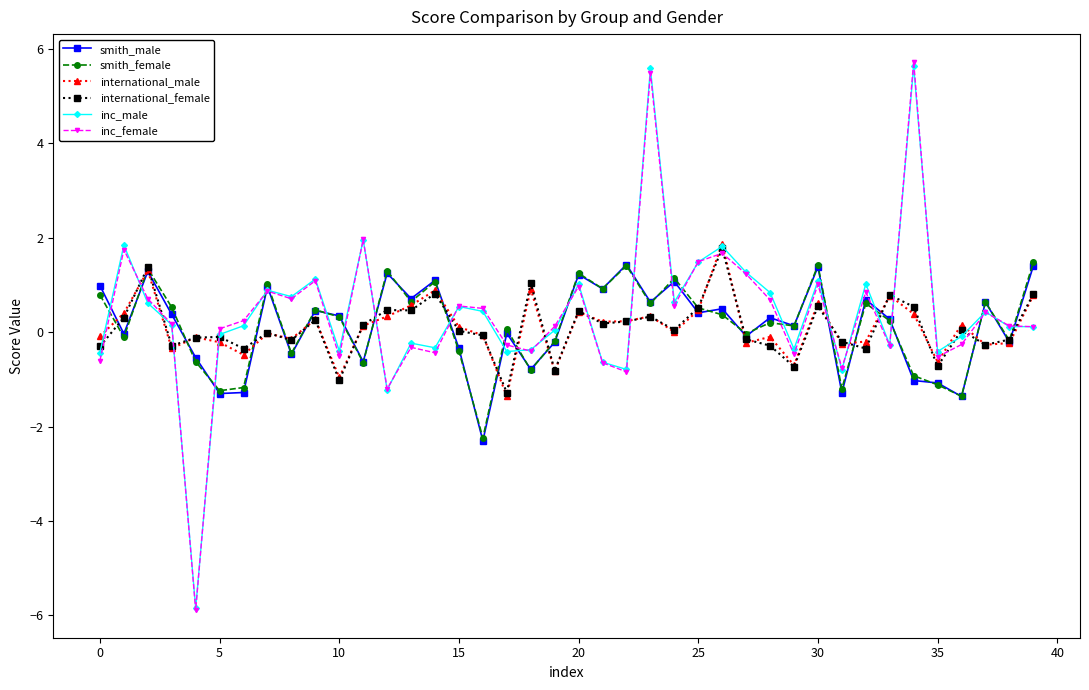

What is the value of the international_male point at the 15th from the left?

0.9